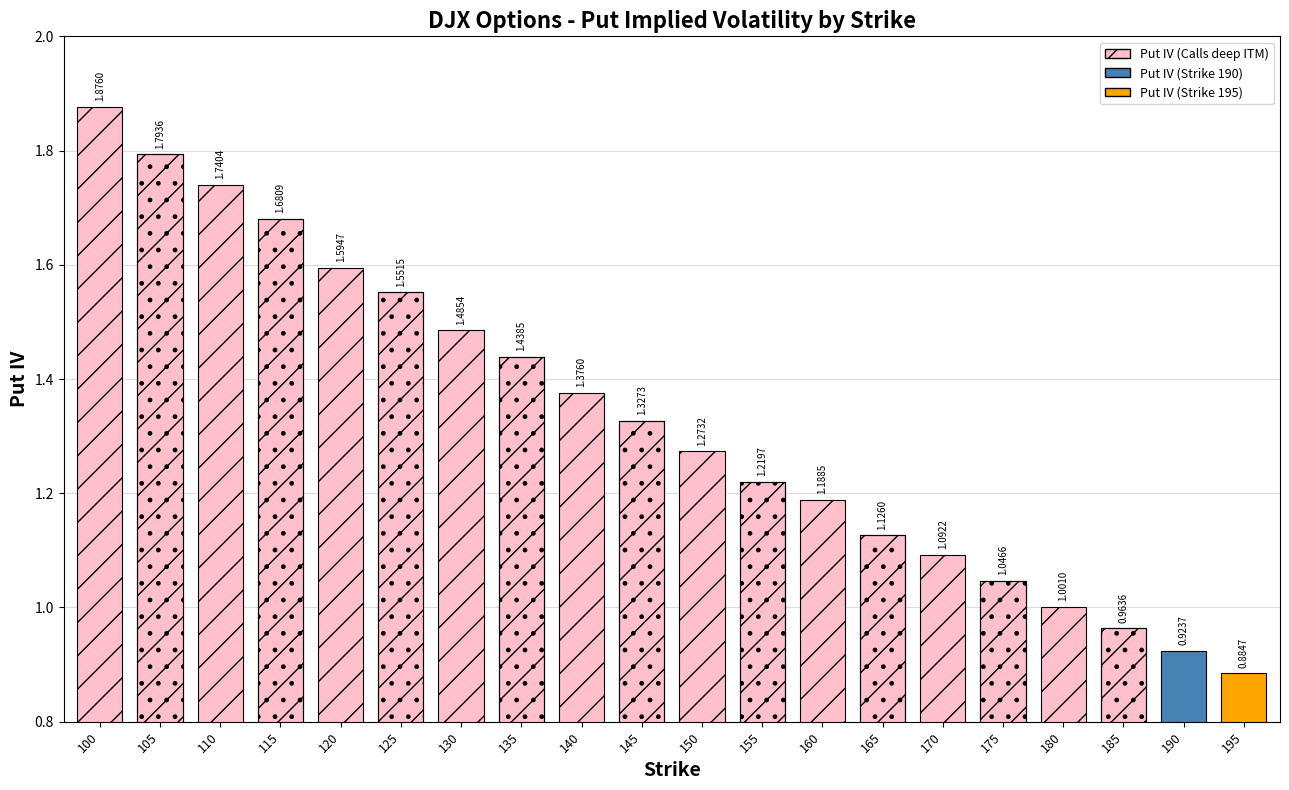

The chart shows a value of 1.0 at 185. True or false?

True